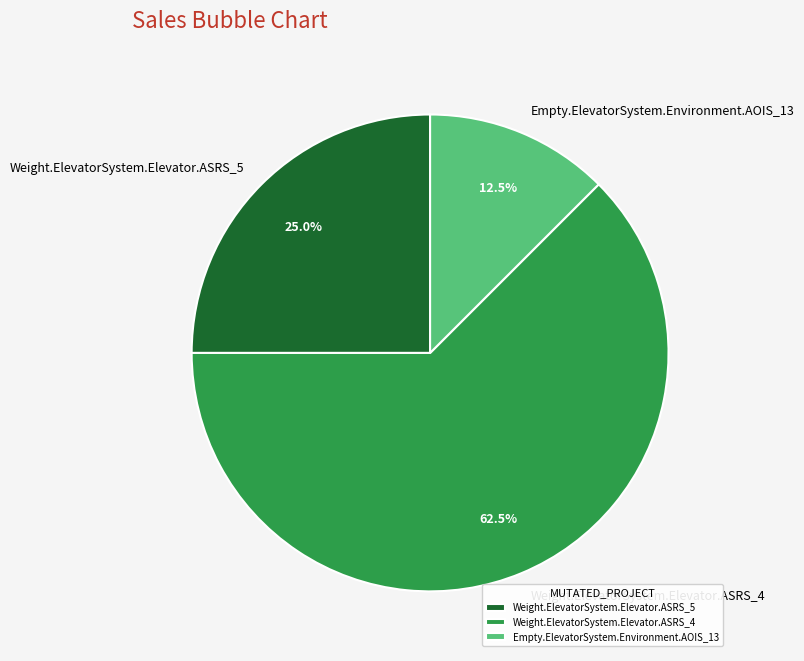

Is there any slice that represents more than half of the pie?

Yes